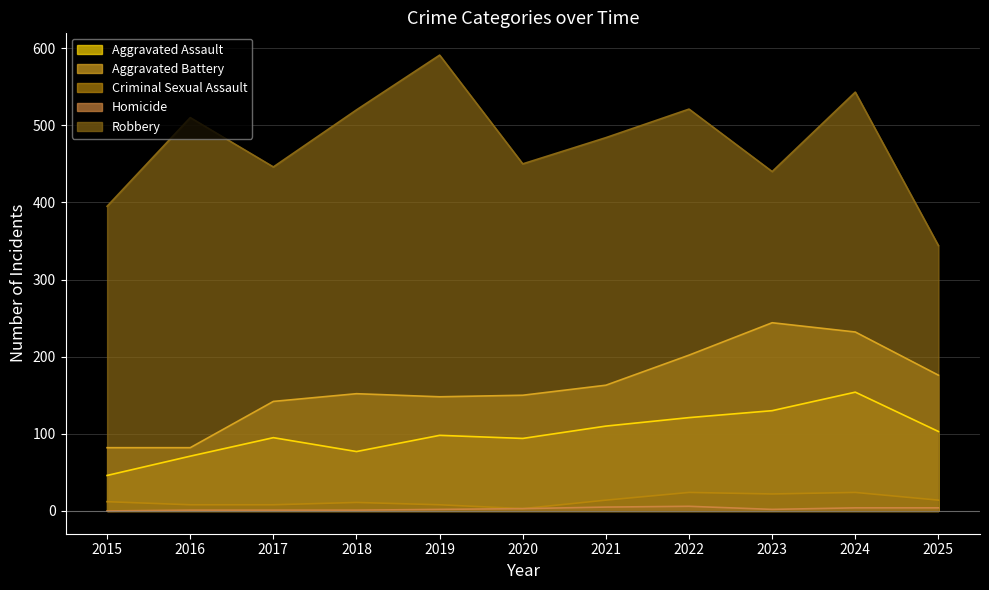

How many interior local peaks does the Aggravated Assault series have?

3